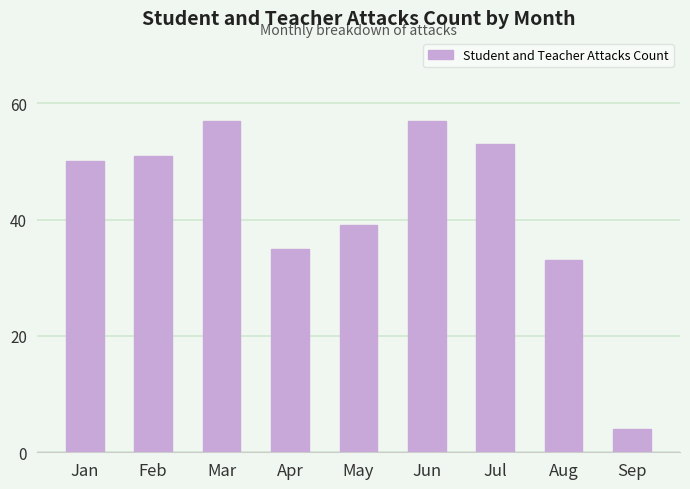

The value at Mar is 57. True or false?

True